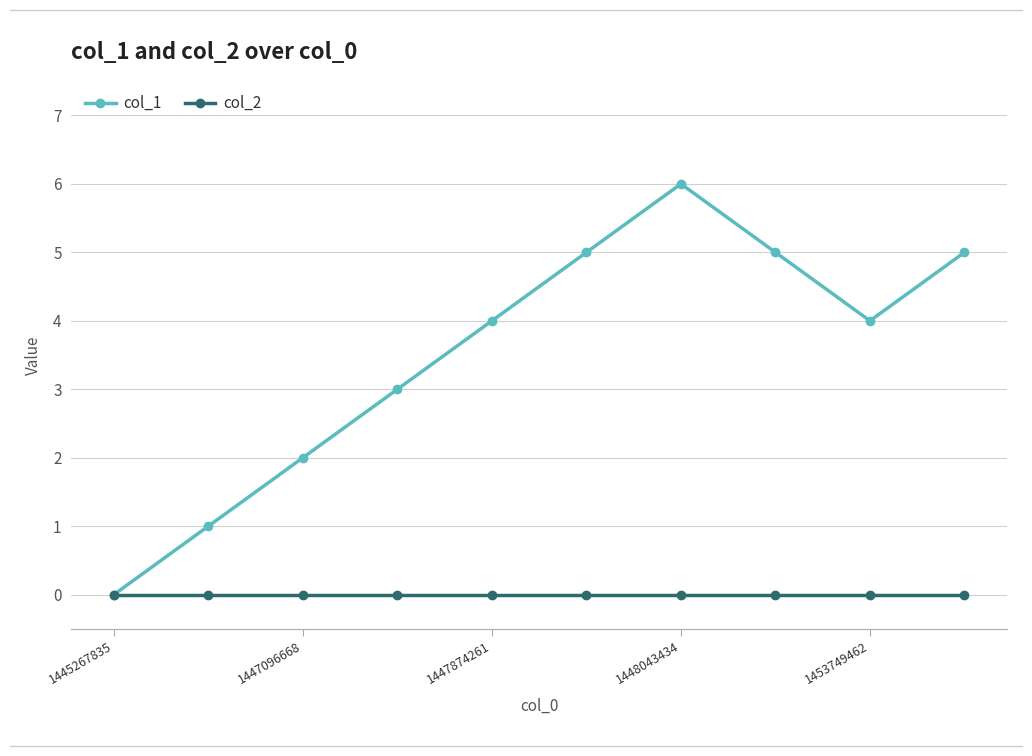

Rank the series by their maximum value, from lowest to highest.

col_2, col_1